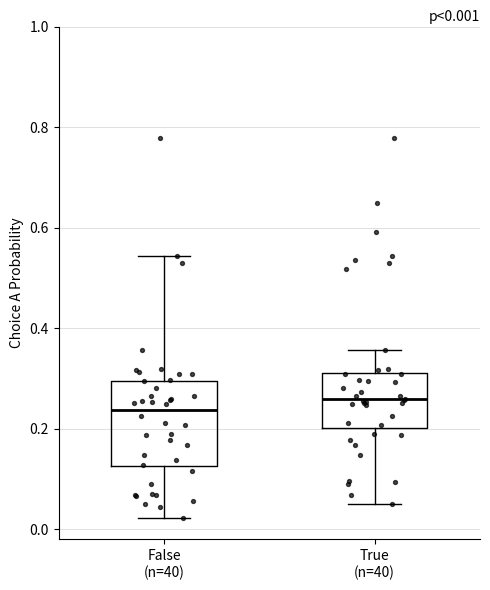

Which box is the tallest, from its lower edge to its upper edge?

False (n=40)